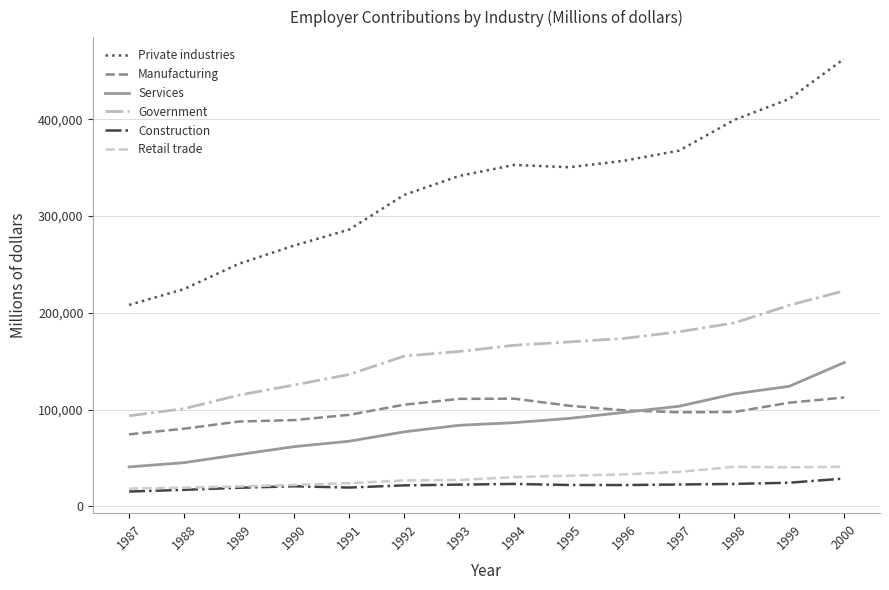

What is the spread (max minus min) of values at 1994?

329721